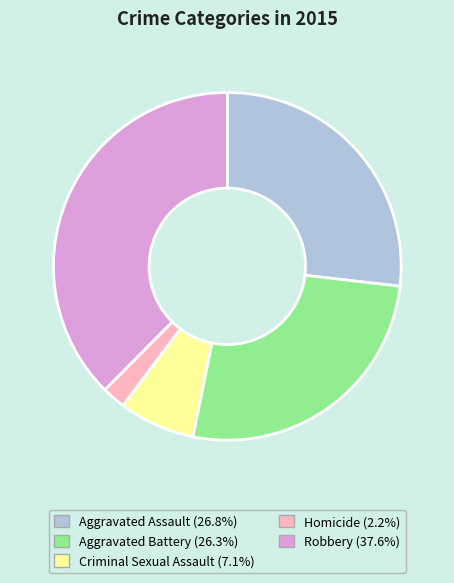

Is there a majority slice in this chart?

No